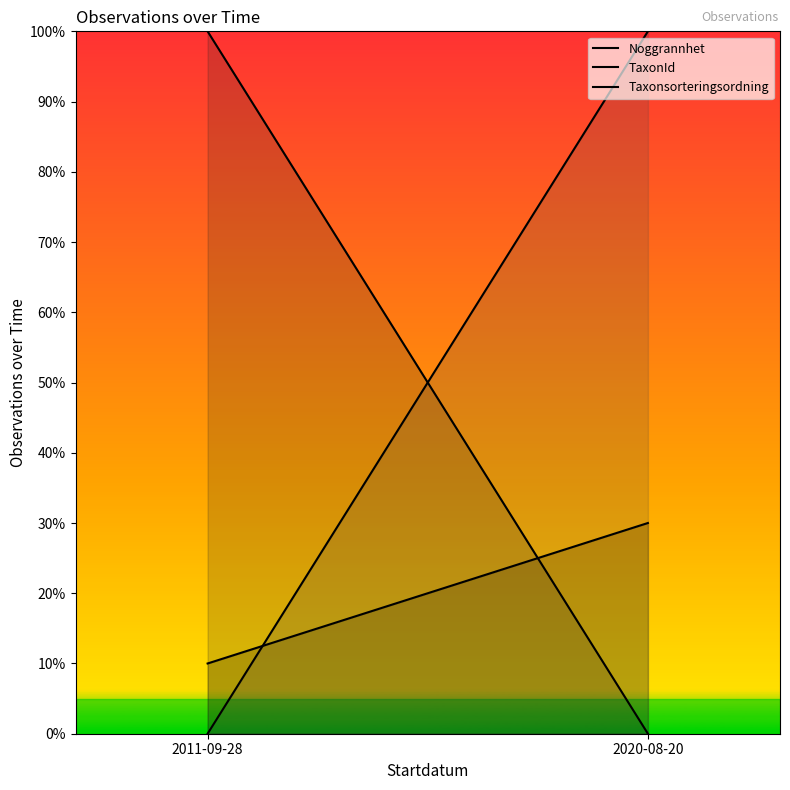

Reading left to right, what are all the values shown in this chart?

Noggrannhet: 2011-09-28=10	2020-08-20=30
TaxonId: 2011-09-28=100	2020-08-20=0
Taxonsorteringsordning: 2011-09-28=0	2020-08-20=100